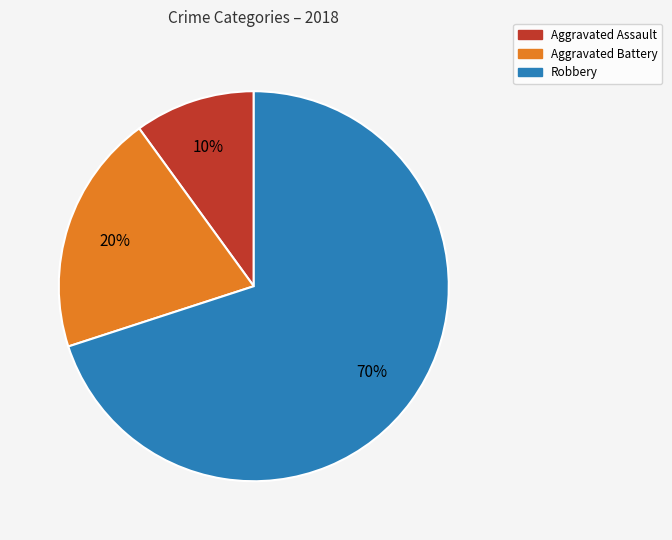

Which slice is the largest?

Robbery